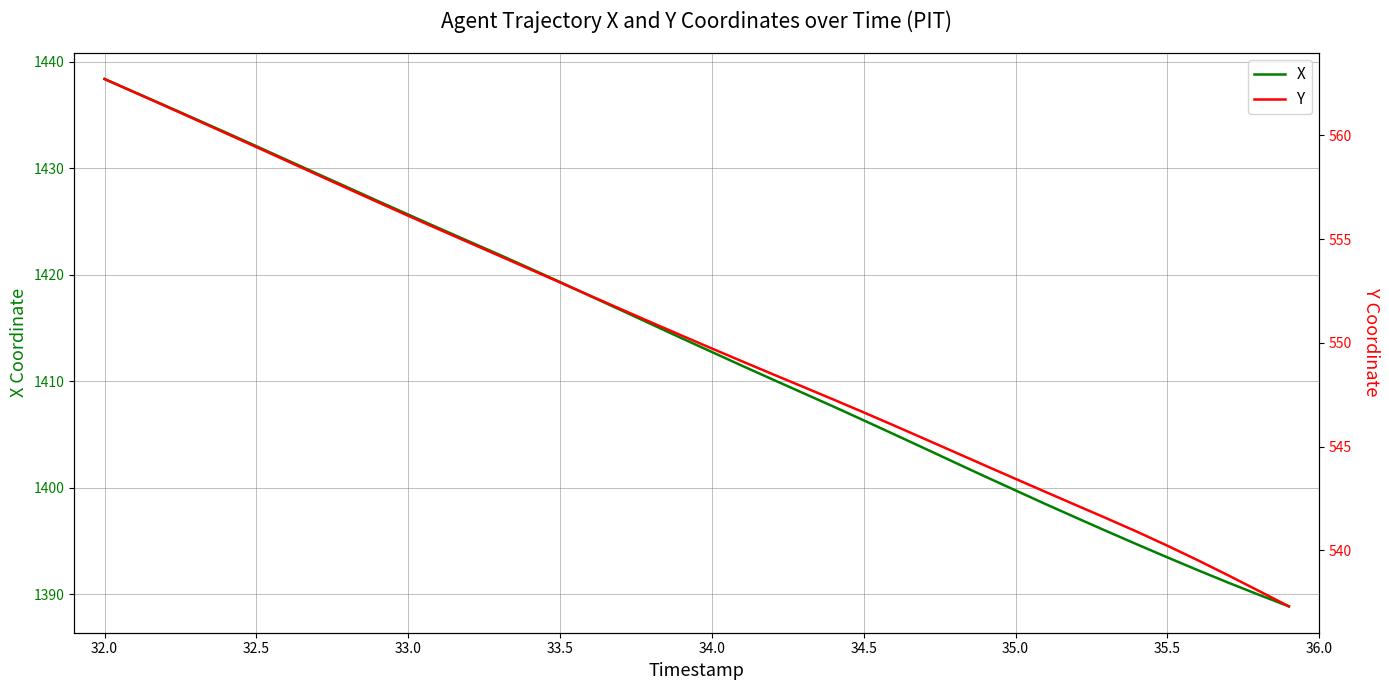

What is the maximum value for Y?

562.7